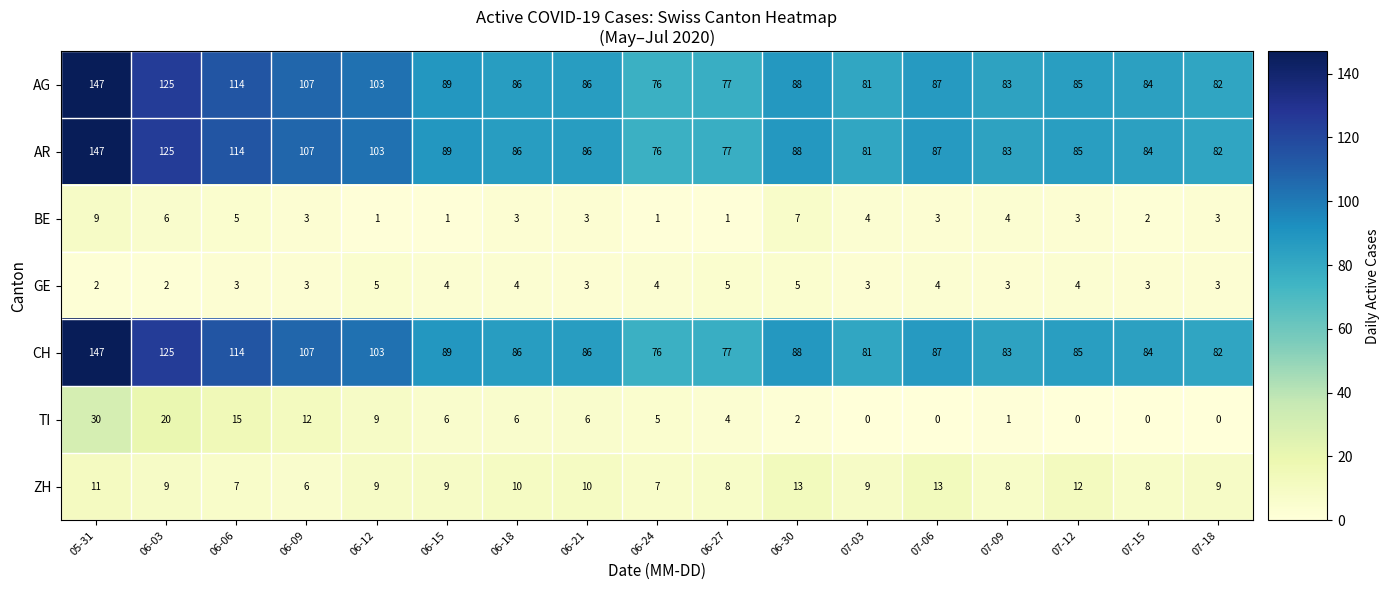

True or false: BE has a value of 0 at 06-15.

False